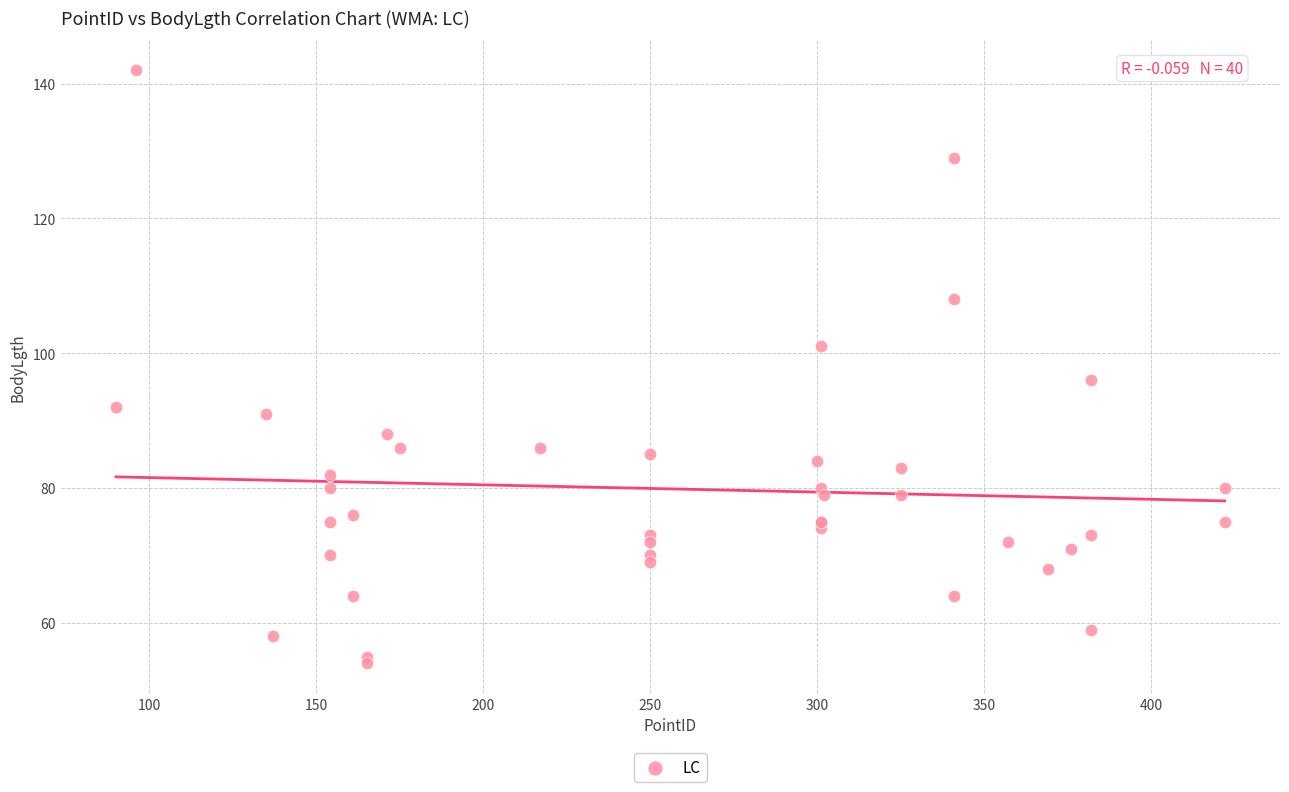

What Y value in the scatter plot is closest to 98?

96